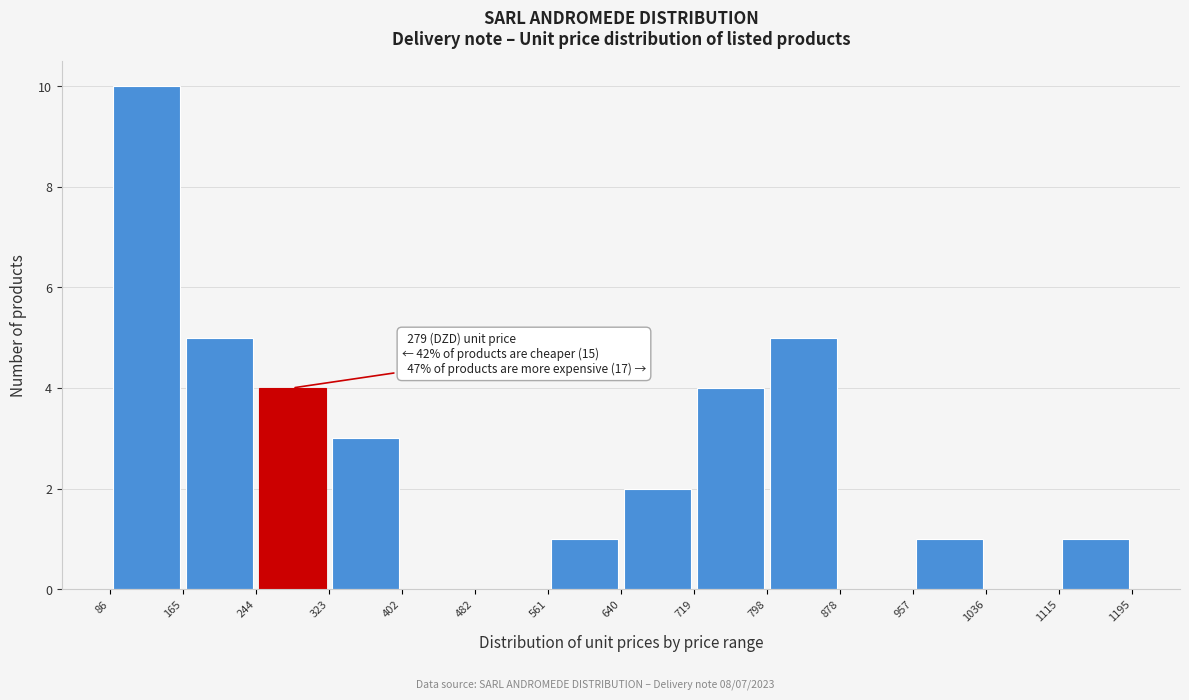

Over which range of the x-axis is the bar tallest?

86 to 165